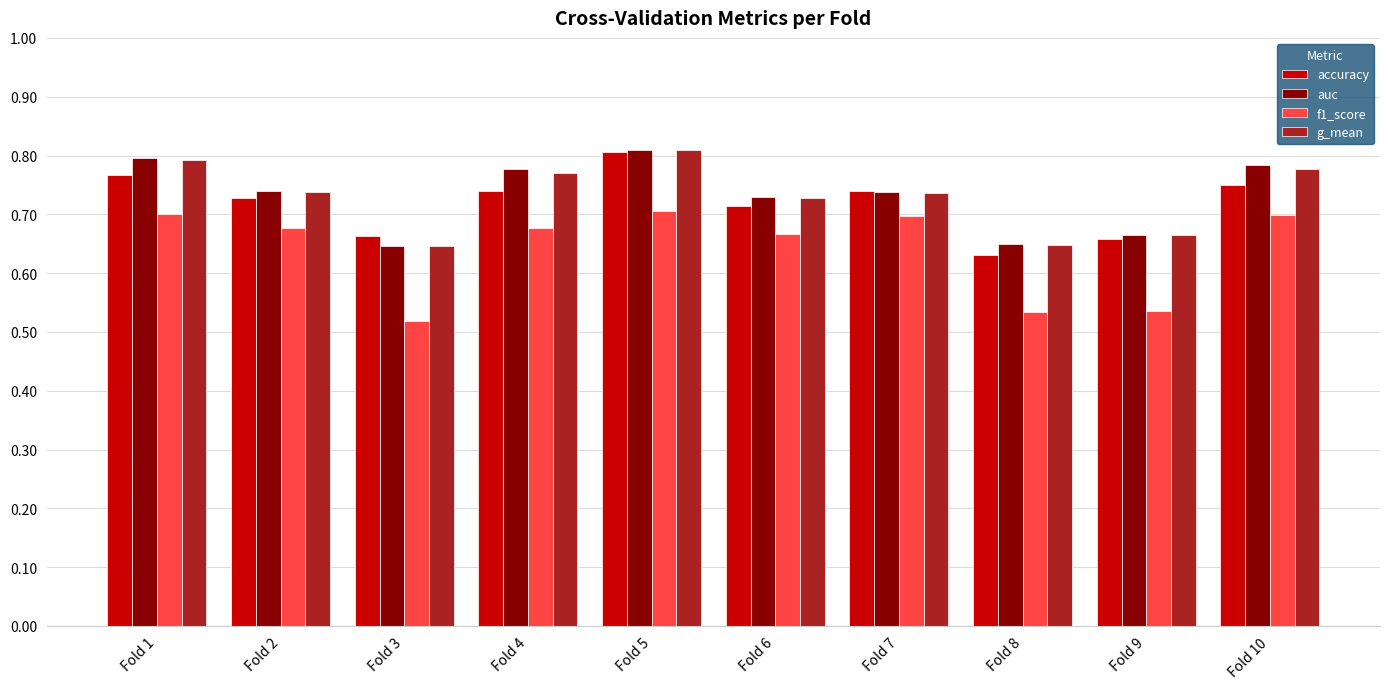

True or false: accuracy has a value of 0.8 at Fold 10.

True